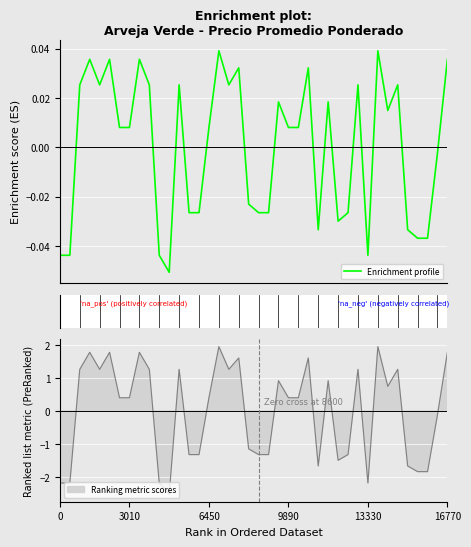

Reading left to right, list all the values displayed in this chart.

Precio promedio ponderado: -0.0	-0.0	0.0	0.0	0.0	0.0	0.0	0.0	0.0	0.0	-0.0	-0.1	0.0	-0.0	-0.0	0.0	0.0	0.0	0.0	-0.0	-0.0	-0.0	0.0	0.0	0.0	0.0	-0.0	0.0	-0.0	-0.0	0.0	-0.0	0.0	0.0	0.0	-0.0	-0.0	-0.0	-0.0	0.0
Precio minimo: -2.2	-2.2	1.3	1.8	1.3	1.8	0.4	0.4	1.8	1.3	-2.2	-2.5	1.3	-1.3	-1.3	0.4	2.0	1.3	1.6	-1.2	-1.3	-1.3	0.9	0.4	0.4	1.6	-1.7	0.9	-1.5	-1.3	1.3	-2.2	2.0	0.7	1.3	-1.7	-1.8	-1.8	-0.1	1.8